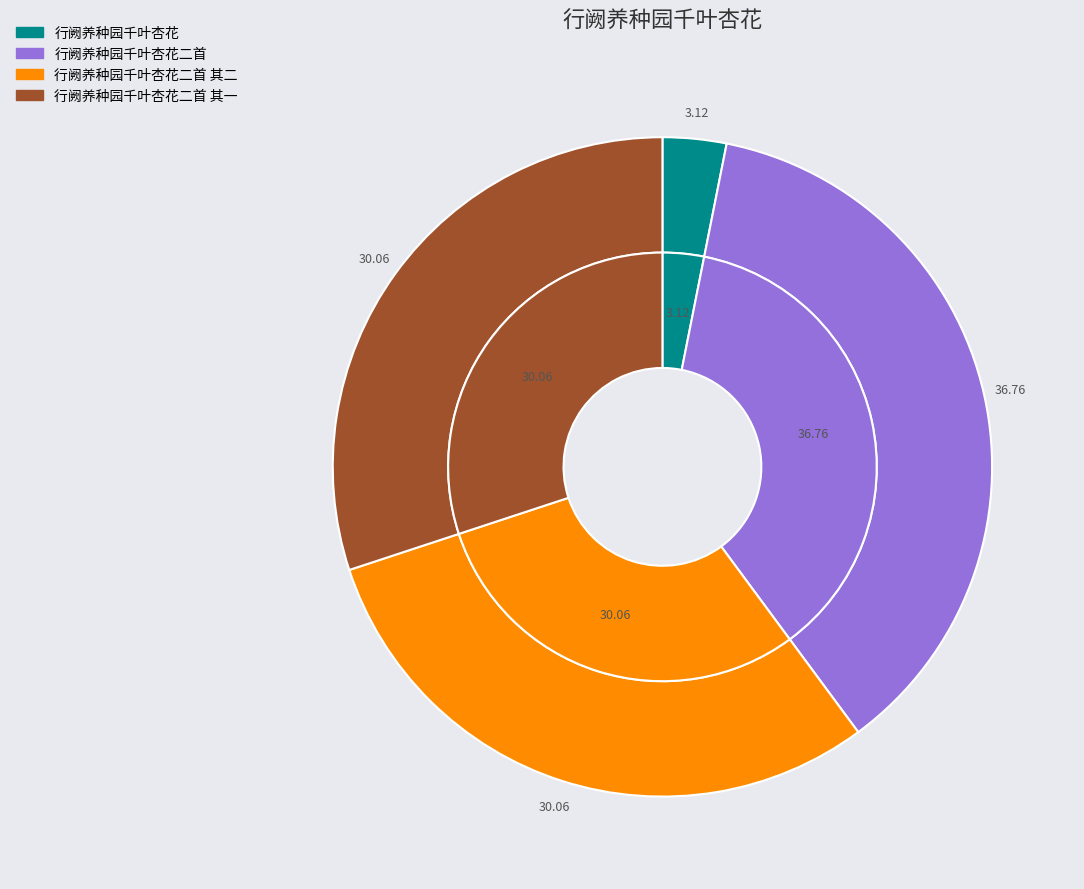

What percentage is the 行阙养种园千叶杏花二首 其一 slice, to the nearest percent?

30%